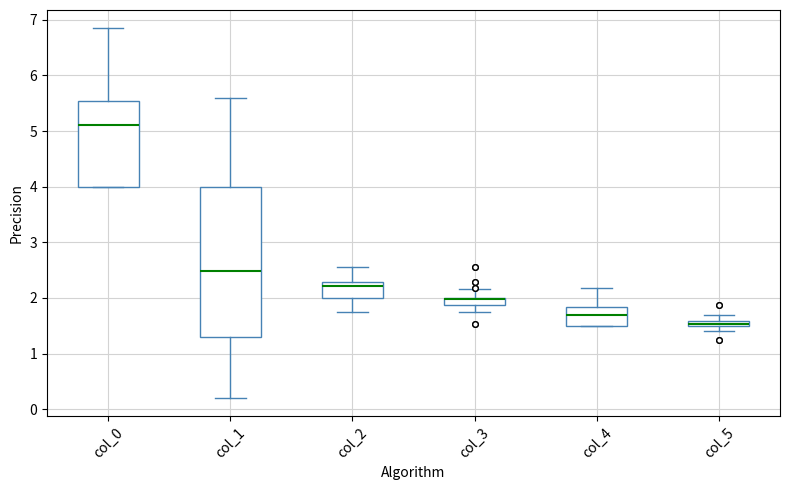

Where does the median line of the box for col_4 sit on the y-axis? The values are not printed on the chart, so give them approximately, as read against the axis.

1.7